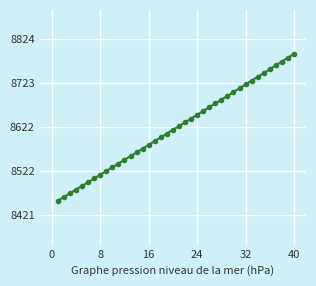

What is the difference between the maximum and second lowest values?

327.6